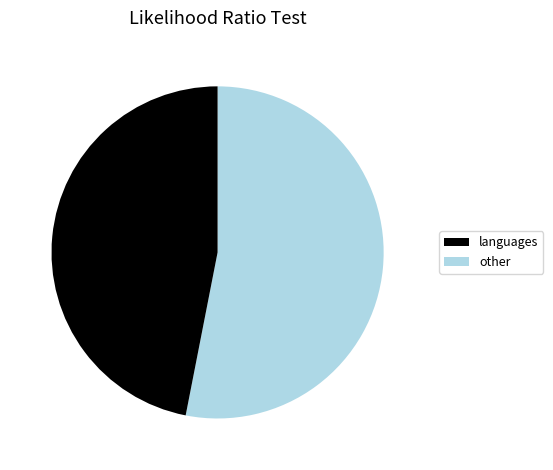

Is there any slice that represents more than half of the pie?

Yes